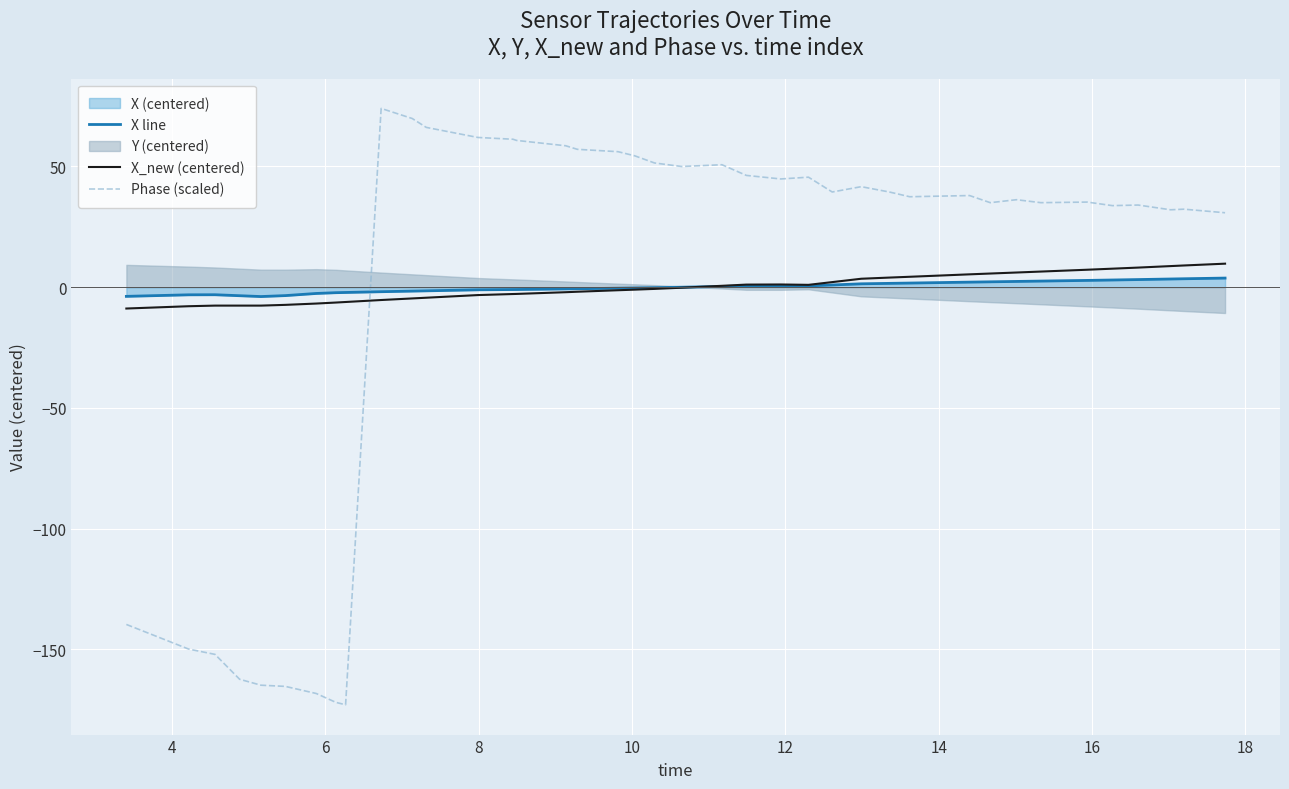

After their last crossing, which series has the higher values: Phase (scaled) or X line?

Phase (scaled)